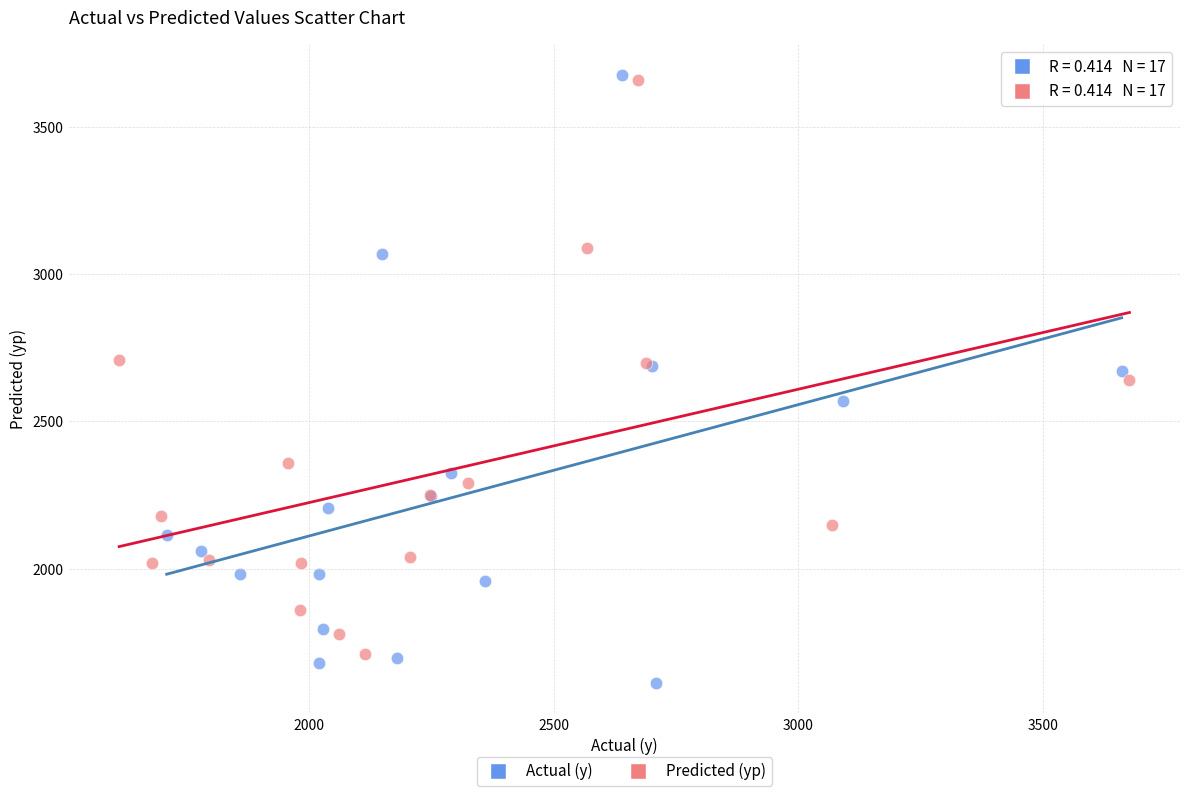

Which series has the largest Y range (max minus min)?

Actual (y)